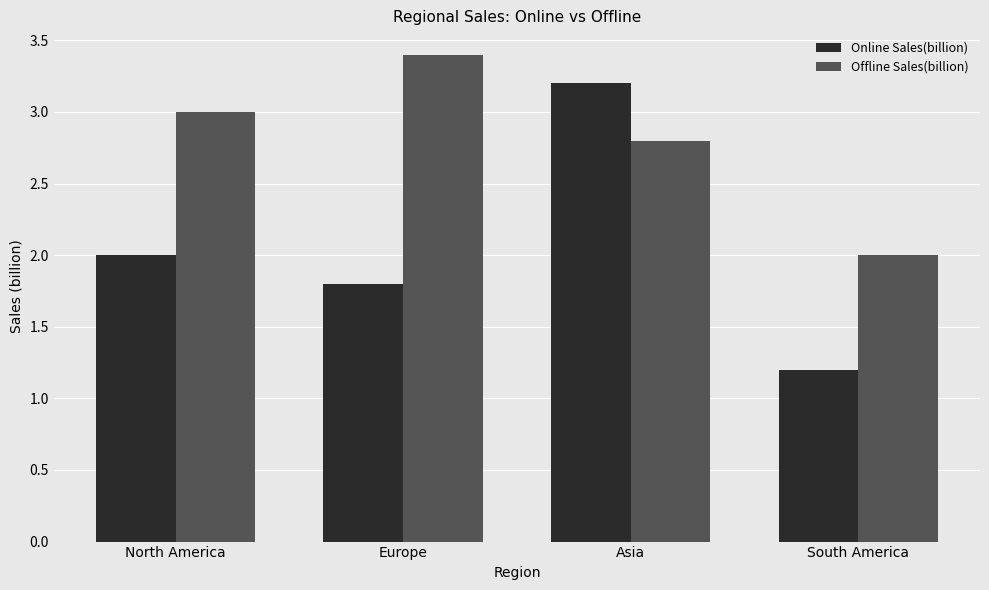

Are the bars horizontal?

No